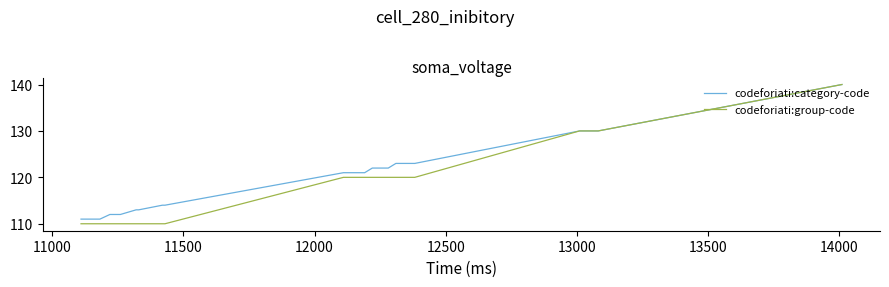

What is the difference between the maximum and minimum values in the codeforiati:group-code series?

30